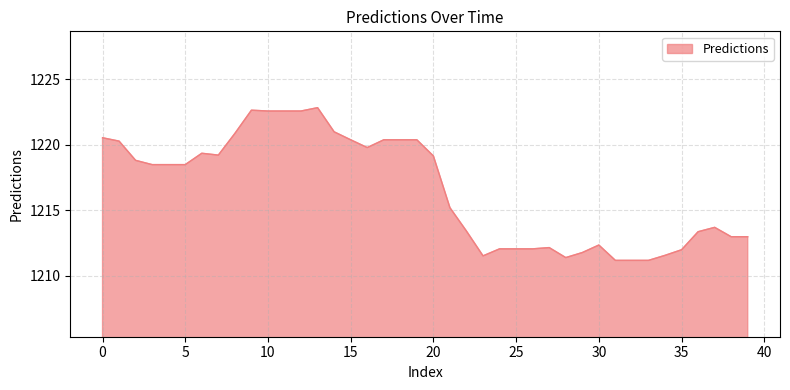

What is the minimum value shown in the chart?

1211.2